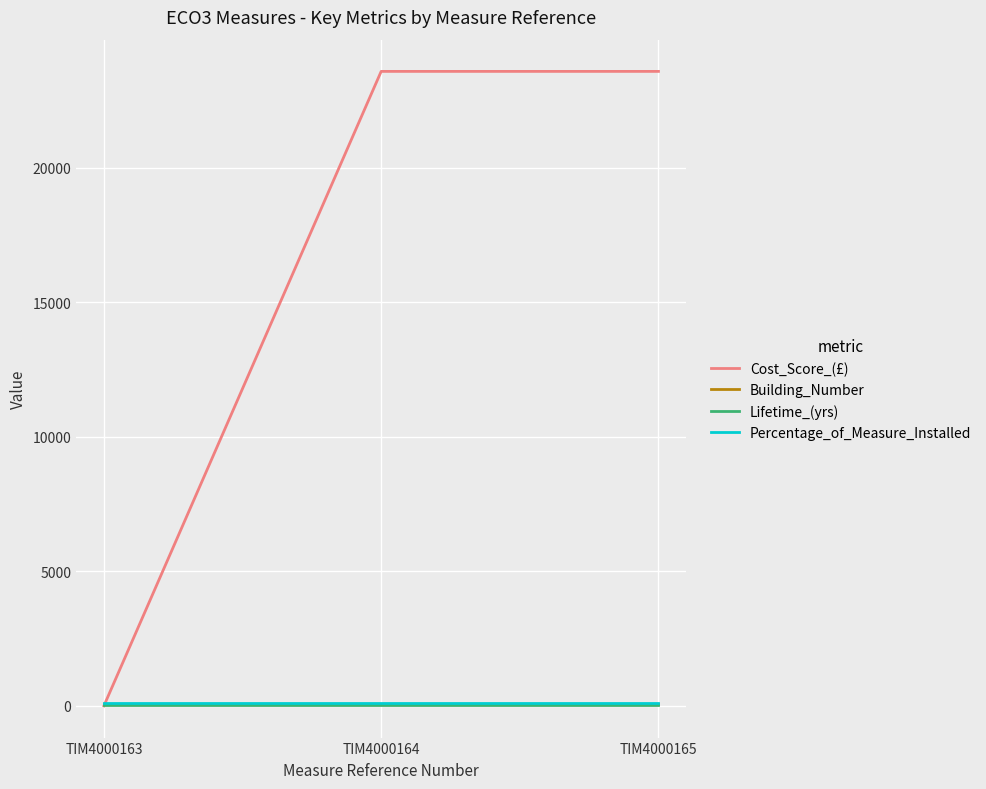

Between TIM4000163 and TIM4000165, which series saw the biggest shift?

Cost_Score_(£)